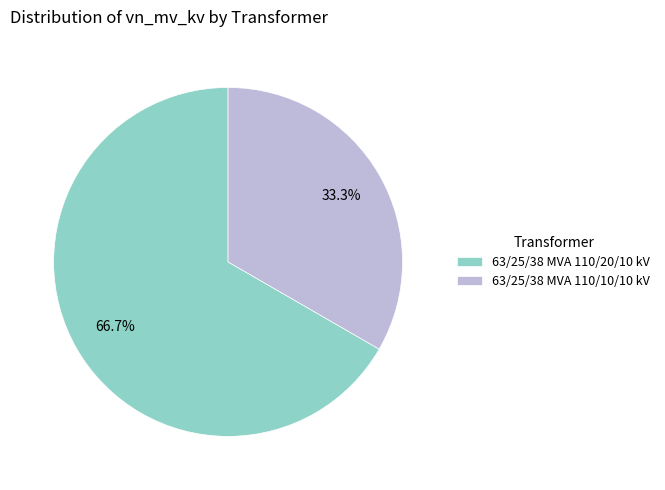

To the nearest percent, what is the difference between the 63/25/38 MVA 110/20/10 kV and 63/25/38 MVA 110/10/10 kV slice percentages?

33%